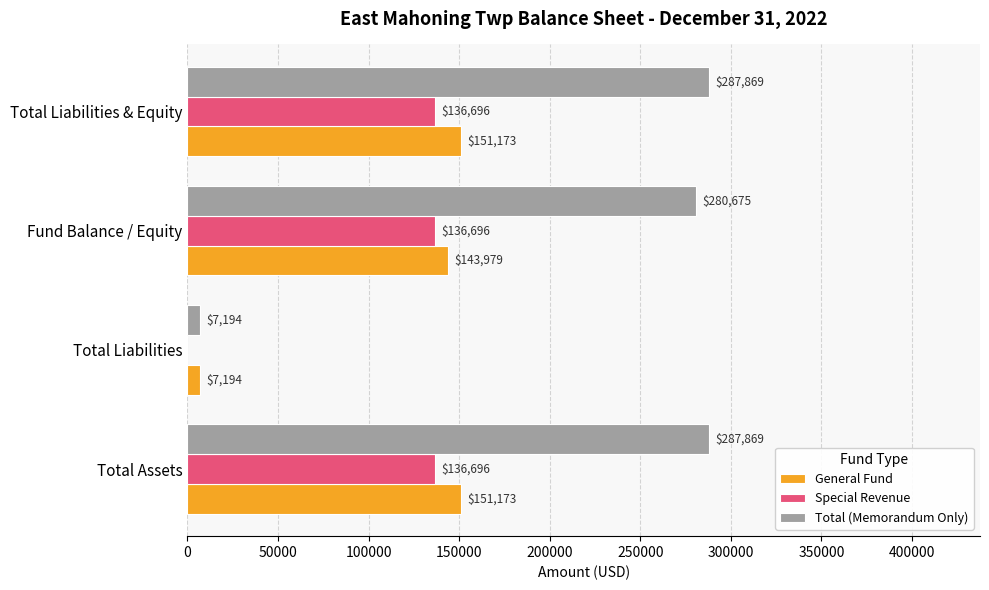

What is the total value across all series at Total Liabilities?

14388